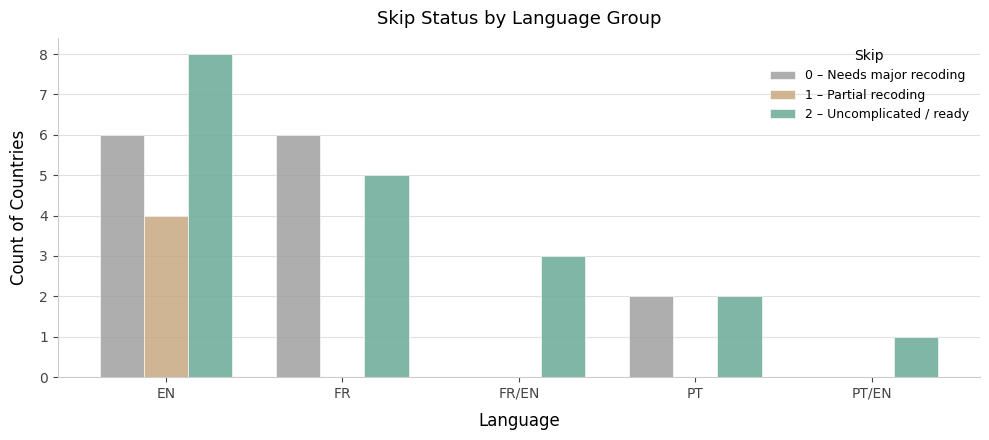

Which series changed the most between PT and PT/EN?

0 – Needs major recoding